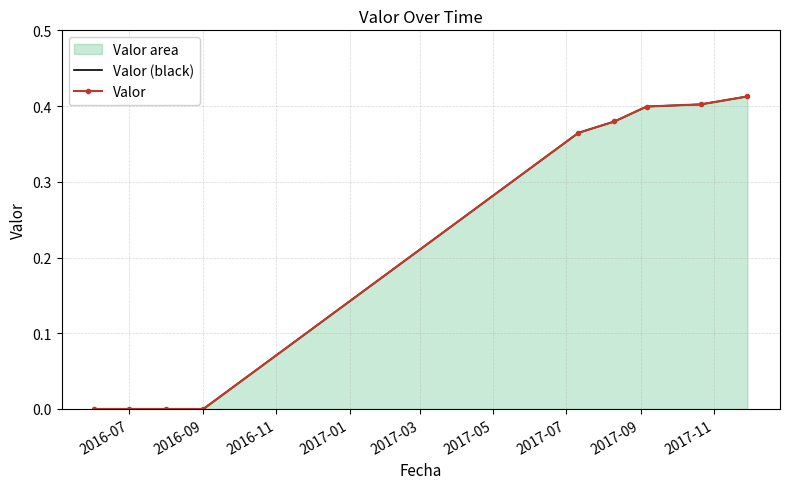

Between 2016-07 and 2016-09, which series saw the biggest shift?

Valor (black)